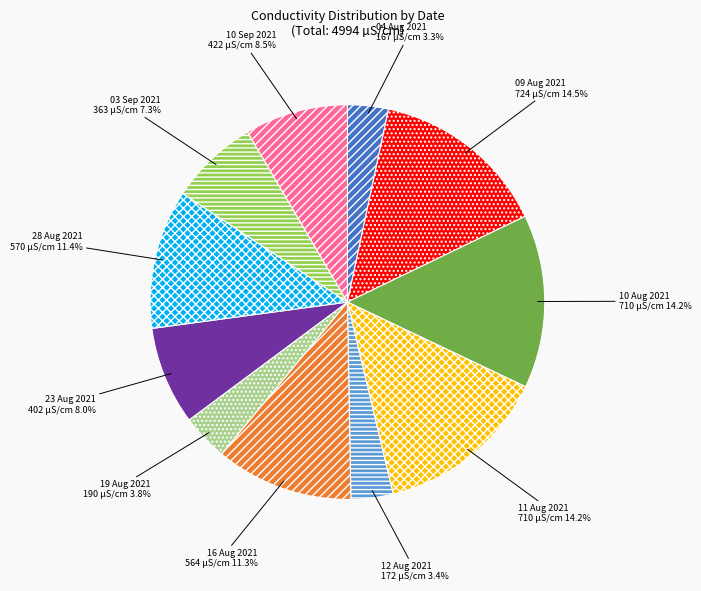

Between 23 Aug 2021 and 19 Aug 2021, which is larger?

23 Aug 2021